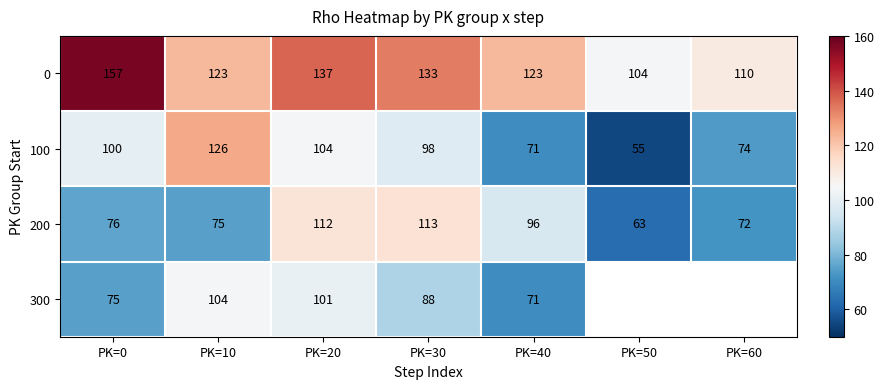

Rank the series at PK=0 from highest to lowest value.

0, 100, 200, 300